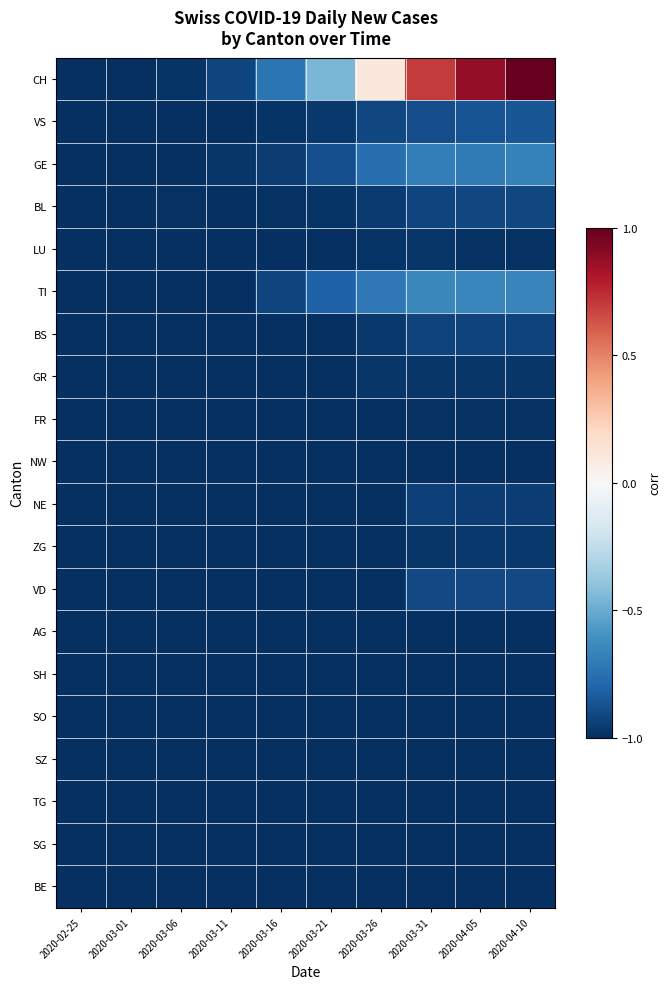

Reading left to right, extract all data points from this chart.

CH: 2020-02-25=-1.0	2020-03-01=-1.0	2020-03-06=-1.0	2020-03-11=-0.9	2020-03-16=-0.7	2020-03-21=-0.5	2020-03-26=0.1	2020-03-31=0.7	2020-04-05=0.9	2020-04-10=1.0
VS: 2020-02-25=-1.0	2020-03-01=-1.0	2020-03-06=-1.0	2020-03-11=-1.0	2020-03-16=-1.0	2020-03-21=-1.0	2020-03-26=-0.9	2020-03-31=-0.9	2020-04-05=-0.9	2020-04-10=-0.9
GE: 2020-02-25=-1.0	2020-03-01=-1.0	2020-03-06=-1.0	2020-03-11=-1.0	2020-03-16=-1.0	2020-03-21=-0.9	2020-03-26=-0.8	2020-03-31=-0.7	2020-04-05=-0.7	2020-04-10=-0.7
BL: 2020-02-25=-1.0	2020-03-01=-1.0	2020-03-06=-1.0	2020-03-11=-1.0	2020-03-16=-1.0	2020-03-21=-1.0	2020-03-26=-1.0	2020-03-31=-0.9	2020-04-05=-0.9	2020-04-10=-0.9
LU: 2020-02-25=-1.0	2020-03-01=-1.0	2020-03-06=-1.0	2020-03-11=-1.0	2020-03-16=-1.0	2020-03-21=-1.0	2020-03-26=-1.0	2020-03-31=-1.0	2020-04-05=-1.0	2020-04-10=-1.0
TI: 2020-02-25=-1.0	2020-03-01=-1.0	2020-03-06=-1.0	2020-03-11=-1.0	2020-03-16=-0.9	2020-03-21=-0.8	2020-03-26=-0.7	2020-03-31=-0.6	2020-04-05=-0.7	2020-04-10=-0.7
BS: 2020-02-25=-1.0	2020-03-01=-1.0	2020-03-06=-1.0	2020-03-11=-1.0	2020-03-16=-1.0	2020-03-21=-1.0	2020-03-26=-1.0	2020-03-31=-0.9	2020-04-05=-0.9	2020-04-10=-0.9
GR: 2020-02-25=-1.0	2020-03-01=-1.0	2020-03-06=-1.0	2020-03-11=-1.0	2020-03-16=-1.0	2020-03-21=-1.0	2020-03-26=-1.0	2020-03-31=-1.0	2020-04-05=-1.0	2020-04-10=-1.0
FR: 2020-02-25=-1.0	2020-03-01=-1.0	2020-03-06=-1.0	2020-03-11=-1.0	2020-03-16=-1.0	2020-03-21=-1.0	2020-03-26=-1.0	2020-03-31=-1.0	2020-04-05=-1.0	2020-04-10=-1.0
NW: 2020-02-25=-1.0	2020-03-01=-1.0	2020-03-06=-1.0	2020-03-11=-1.0	2020-03-16=-1.0	2020-03-21=-1.0	2020-03-26=-1.0	2020-03-31=-1.0	2020-04-05=-1.0	2020-04-10=-1.0
NE: 2020-02-25=-1.0	2020-03-01=-1.0	2020-03-06=-1.0	2020-03-11=-1.0	2020-03-16=-1.0	2020-03-21=-1.0	2020-03-26=-1.0	2020-03-31=-0.9	2020-04-05=-0.9	2020-04-10=-0.9
ZG: 2020-02-25=-1.0	2020-03-01=-1.0	2020-03-06=-1.0	2020-03-11=-1.0	2020-03-16=-1.0	2020-03-21=-1.0	2020-03-26=-1.0	2020-03-31=-1.0	2020-04-05=-1.0	2020-04-10=-1.0
VD: 2020-02-25=-1.0	2020-03-01=-1.0	2020-03-06=-1.0	2020-03-11=-1.0	2020-03-16=-1.0	2020-03-21=-1.0	2020-03-26=-1.0	2020-03-31=-0.9	2020-04-05=-0.9	2020-04-10=-0.9
AG: 2020-02-25=-1.0	2020-03-01=-1.0	2020-03-06=-1.0	2020-03-11=-1.0	2020-03-16=-1.0	2020-03-21=-1.0	2020-03-26=-1.0	2020-03-31=-1.0	2020-04-05=-1.0	2020-04-10=-1.0
SH: 2020-02-25=-1.0	2020-03-01=-1.0	2020-03-06=-1.0	2020-03-11=-1.0	2020-03-16=-1.0	2020-03-21=-1.0	2020-03-26=-1.0	2020-03-31=-1.0	2020-04-05=-1.0	2020-04-10=-1.0
SO: 2020-02-25=-1.0	2020-03-01=-1.0	2020-03-06=-1.0	2020-03-11=-1.0	2020-03-16=-1.0	2020-03-21=-1.0	2020-03-26=-1.0	2020-03-31=-1.0	2020-04-05=-1.0	2020-04-10=-1.0
SZ: 2020-02-25=-1.0	2020-03-01=-1.0	2020-03-06=-1.0	2020-03-11=-1.0	2020-03-16=-1.0	2020-03-21=-1.0	2020-03-26=-1.0	2020-03-31=-1.0	2020-04-05=-1.0	2020-04-10=-1.0
TG: 2020-02-25=-1.0	2020-03-01=-1.0	2020-03-06=-1.0	2020-03-11=-1.0	2020-03-16=-1.0	2020-03-21=-1.0	2020-03-26=-1.0	2020-03-31=-1.0	2020-04-05=-1.0	2020-04-10=-1.0
SG: 2020-02-25=-1.0	2020-03-01=-1.0	2020-03-06=-1.0	2020-03-11=-1.0	2020-03-16=-1.0	2020-03-21=-1.0	2020-03-26=-1.0	2020-03-31=-1.0	2020-04-05=-1.0	2020-04-10=-1.0
BE: 2020-02-25=-1.0	2020-03-01=-1.0	2020-03-06=-1.0	2020-03-11=-1.0	2020-03-16=-1.0	2020-03-21=-1.0	2020-03-26=-1.0	2020-03-31=-1.0	2020-04-05=-1.0	2020-04-10=-1.0